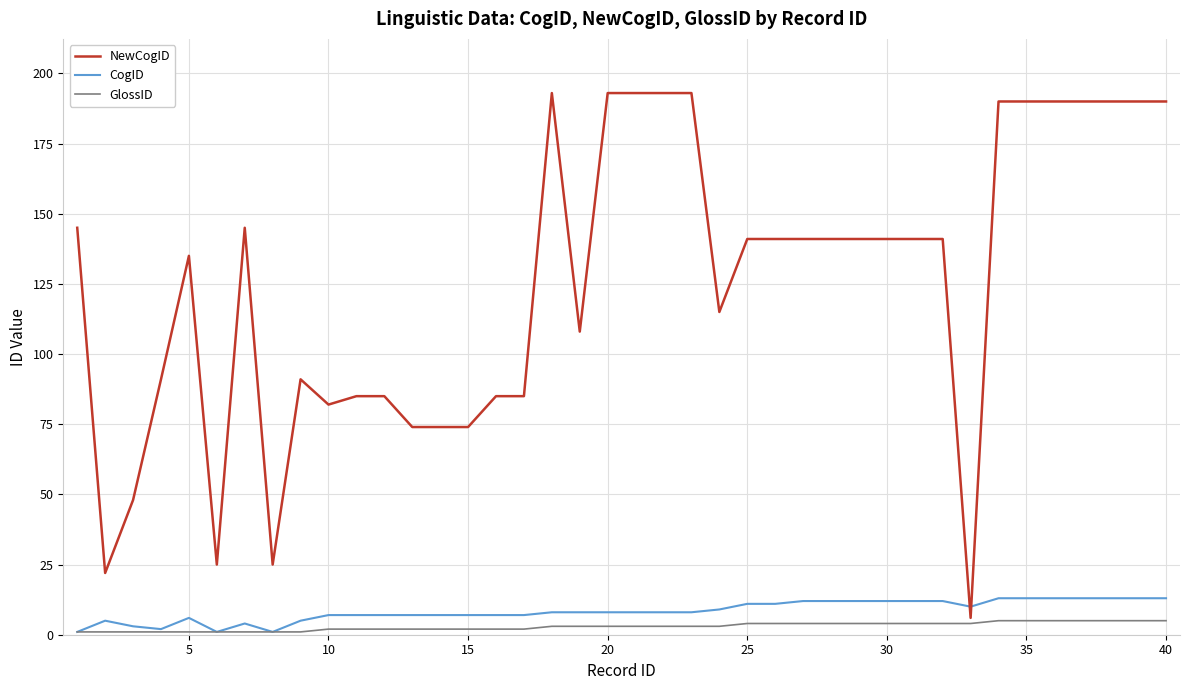

How many categories are shown in the chart?

40